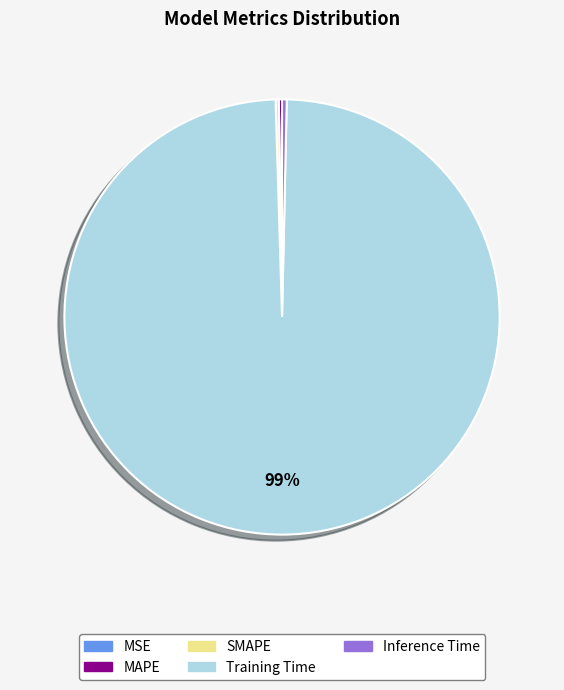

Is it true that Inference Time is 0% of the pie?

True